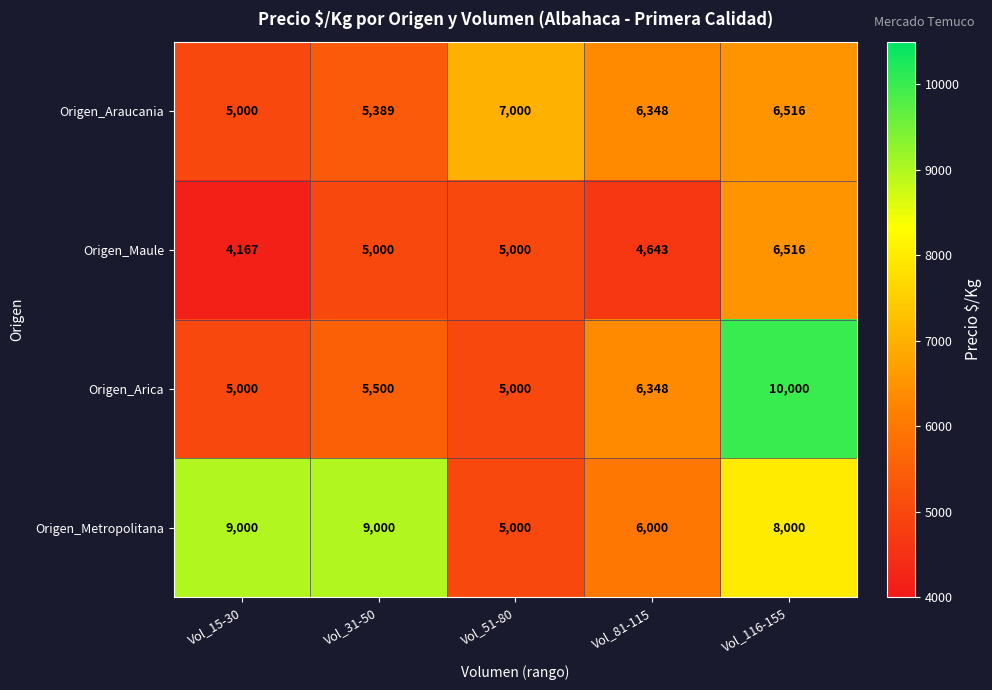

What is the maximum value for Origen_Araucania?

7000